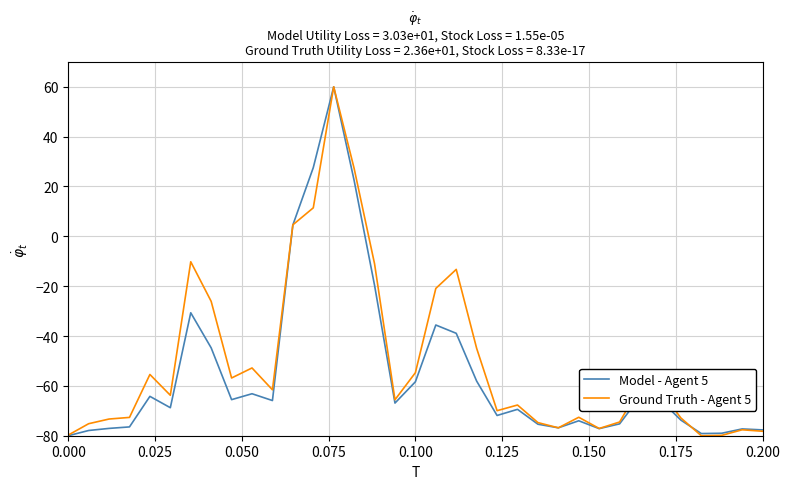

What is the highest value of the Model - Agent 5 series?

60.0